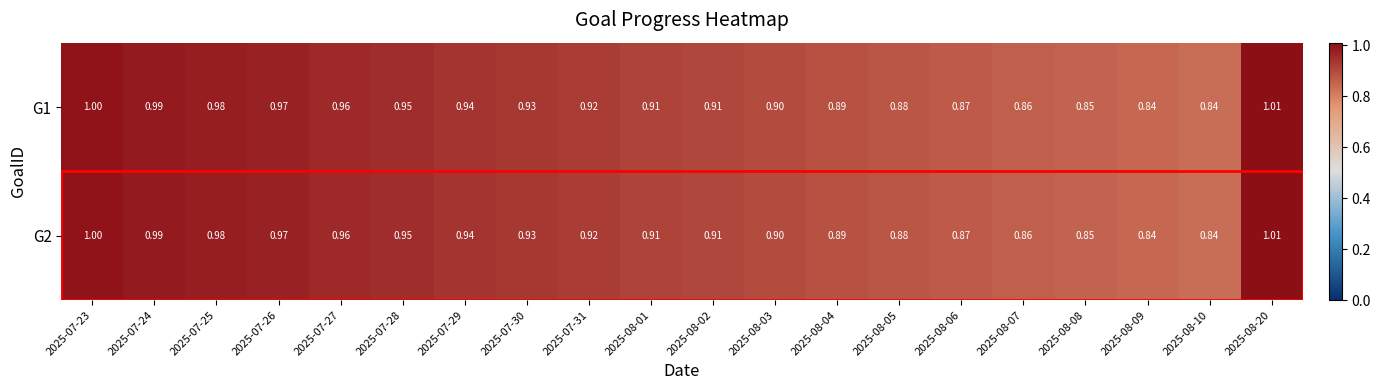

Is the value of G1 at 2025-08-20 greater than the value of G2 at 2025-08-02?

Yes